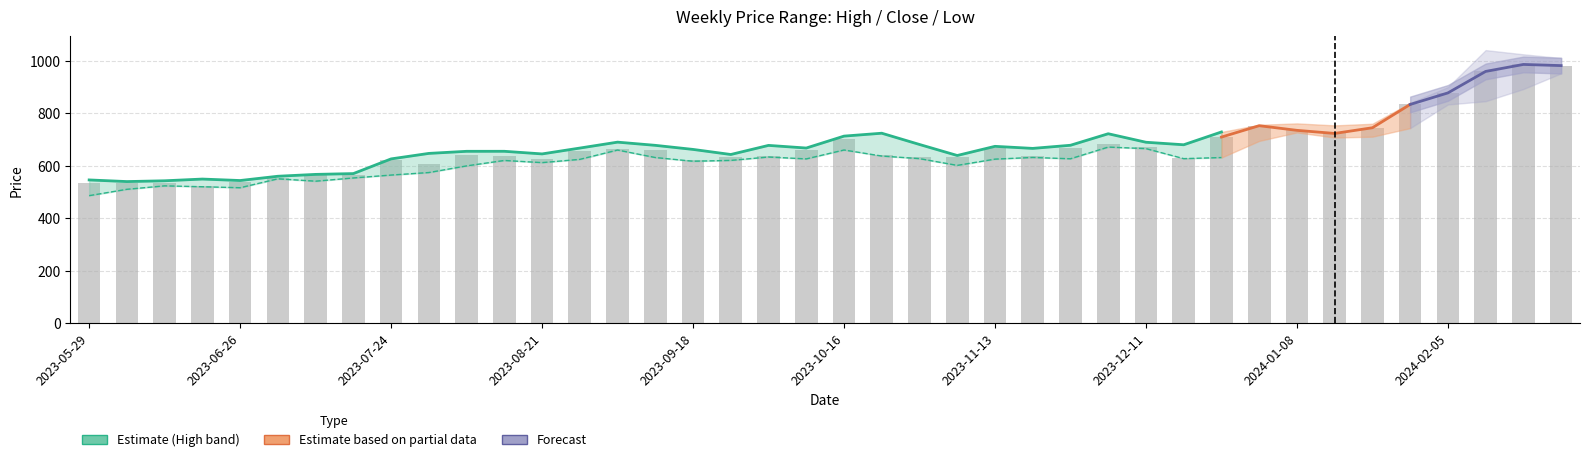

At which category is the sum across all series the highest?

2024-02-26